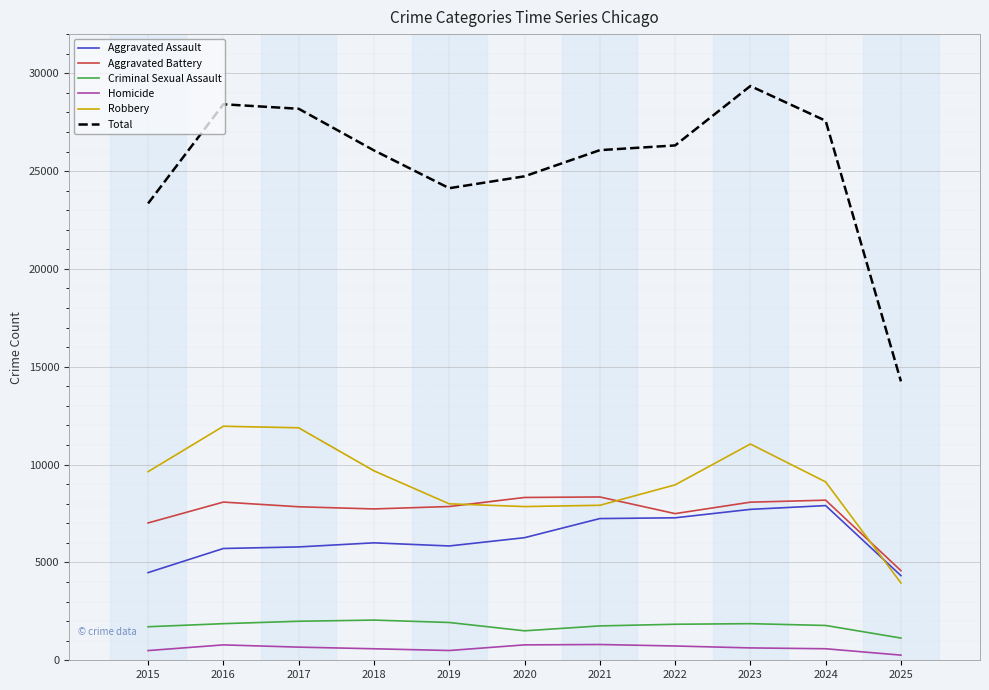

Is this an area chart (filled region under the line)?

No